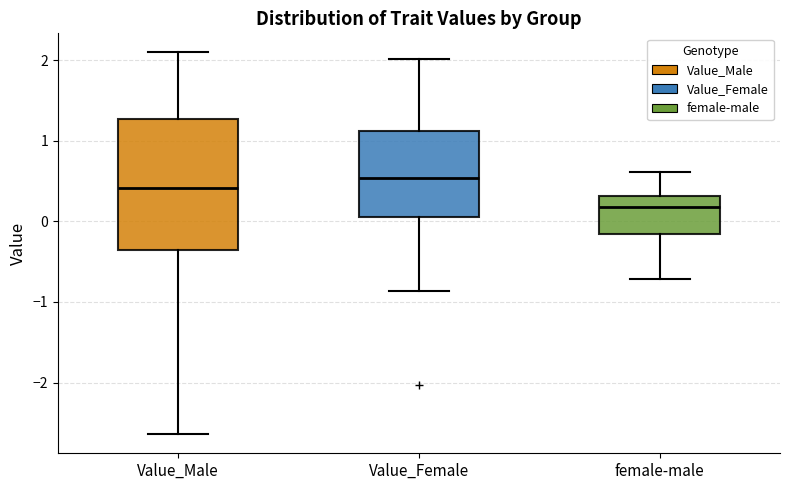

Reading left to right, read every box against the y-axis: the position of its median line, the range the box covers, and the ends of its whiskers. The values are not printed on the chart, so give them approximately, as read against the axis.

Value_Male: median 0.4, box -0.3 to 1.3, whiskers -2.6 to 2.1
Value_Female: median 0.5, box 0.1 to 1.1, whiskers -0.9 to 2.0
female-male: median 0.2, box -0.2 to 0.3, whiskers -0.7 to 0.6